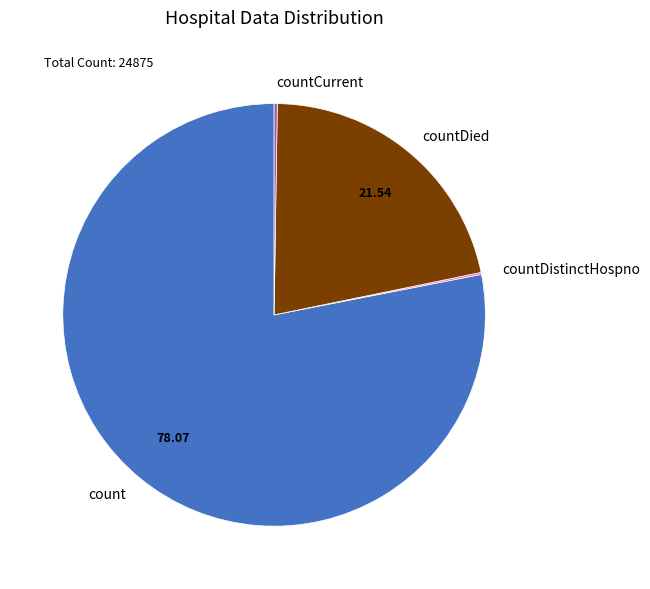

Is there any slice that represents more than half of the pie?

Yes